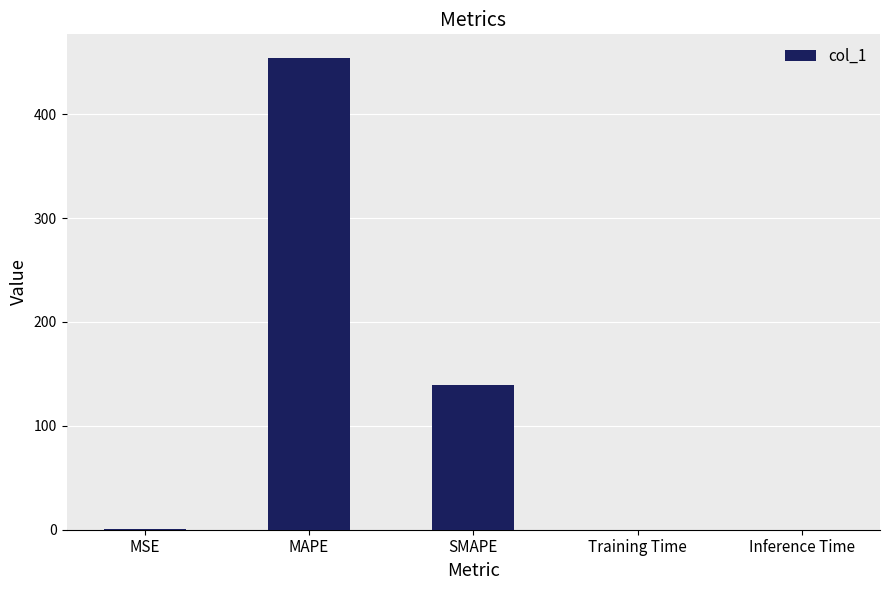

Between Training Time and MAPE, which is larger?

MAPE